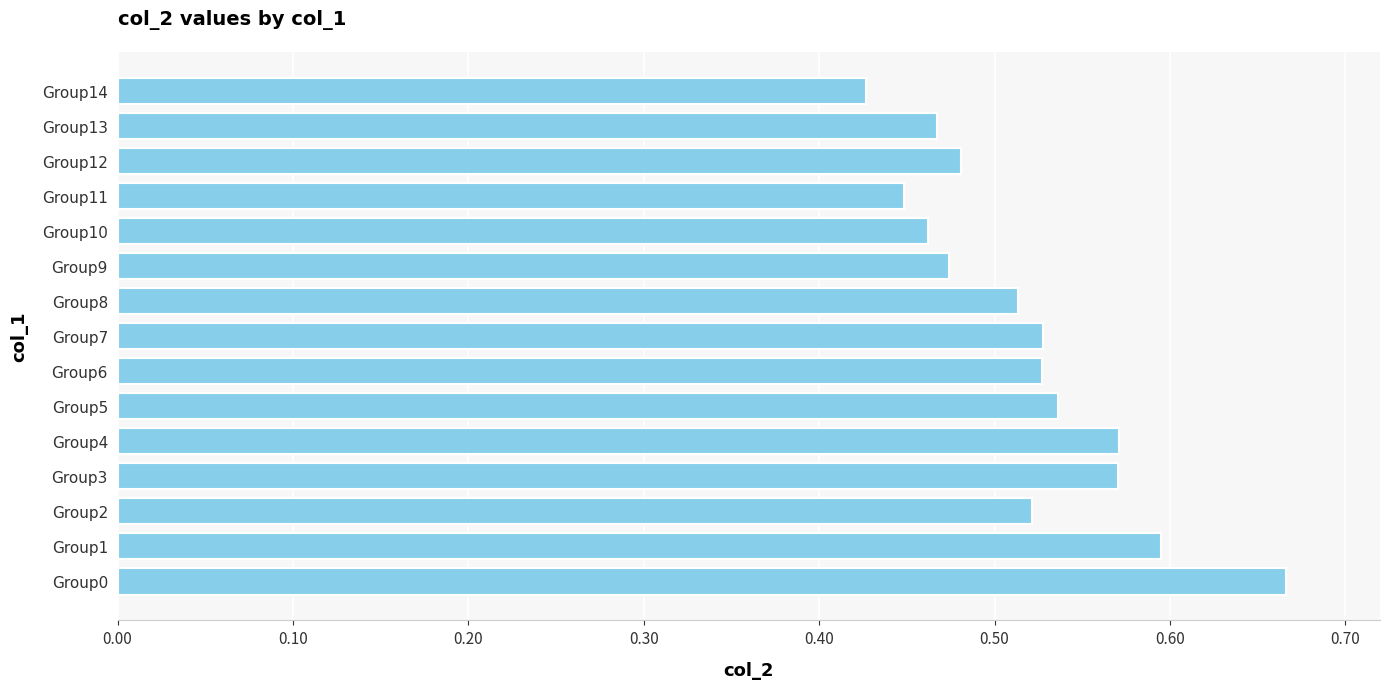

What is the sum of the values at Group6 and Group0?

1.2